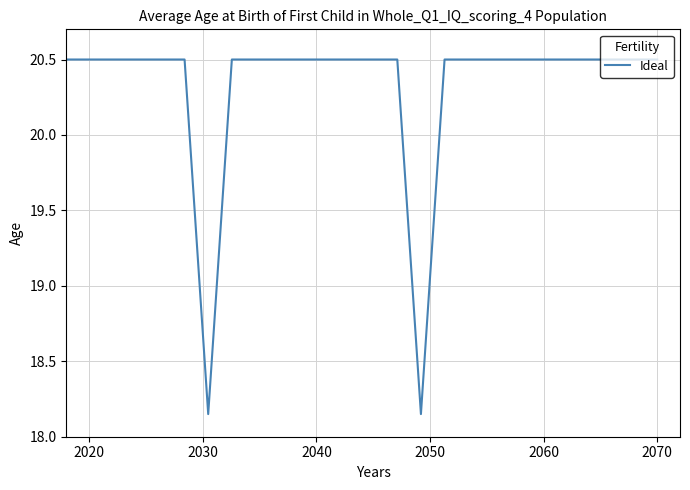

What is the difference between the maximum and minimum values?

2.4